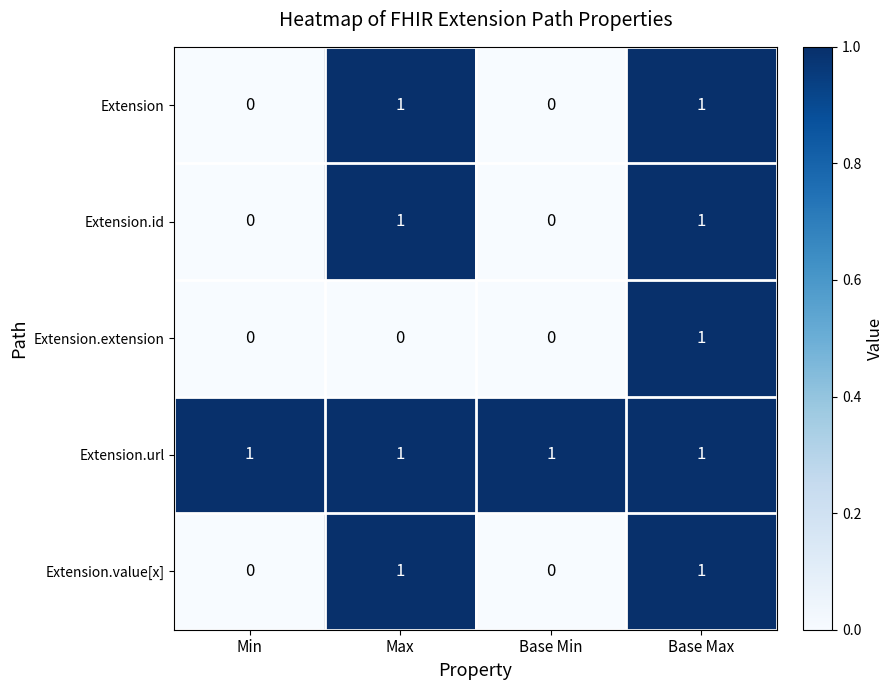

Reading left to right, transcribe all the data shown in this chart.

Extension: Min=0	Max=1	Base Min=0	Base Max=1
Extension.id: Min=0	Max=1	Base Min=0	Base Max=1
Extension.extension: Min=0	Max=0	Base Min=0	Base Max=1
Extension.url: Min=1	Max=1	Base Min=1	Base Max=1
Extension.value[x]: Min=0	Max=1	Base Min=0	Base Max=1